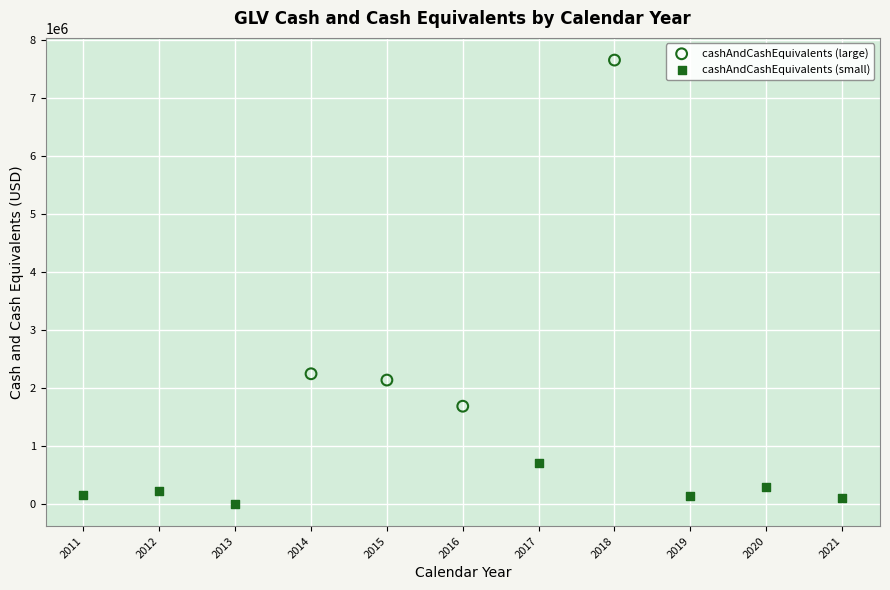

Which series reaches the maximum Y coordinate?

cashAndCashEquivalents (large)